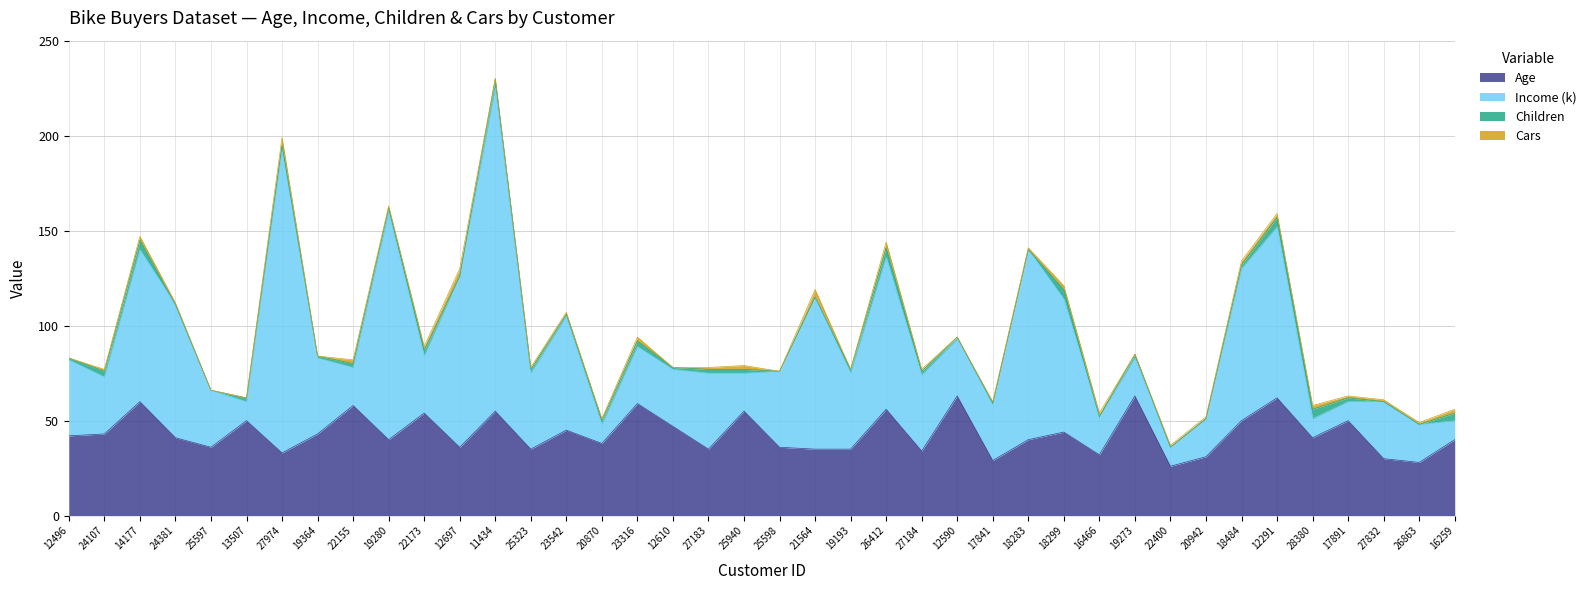

What is the difference between the highest and lowest values at 12590?

63